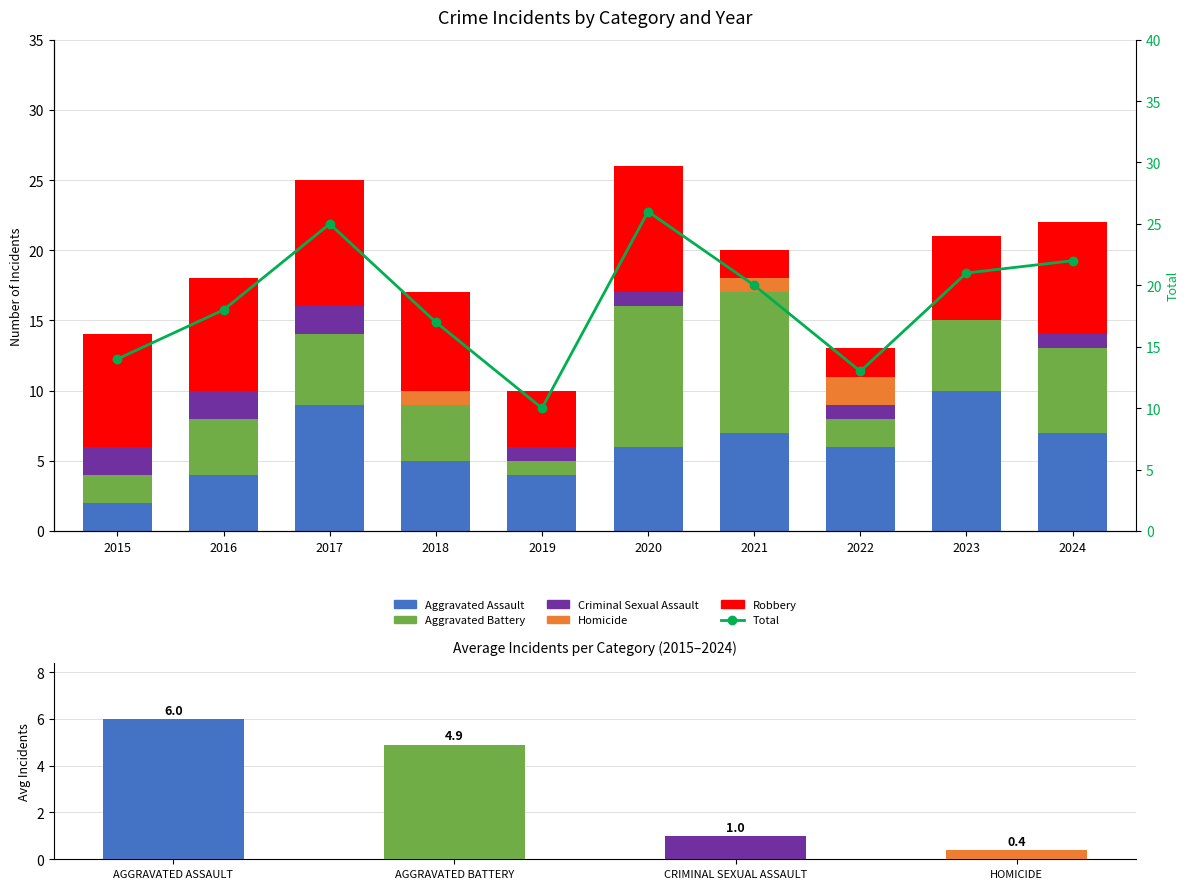

What is the value of the Aggravated Assault bar at the 1st from the left?

2